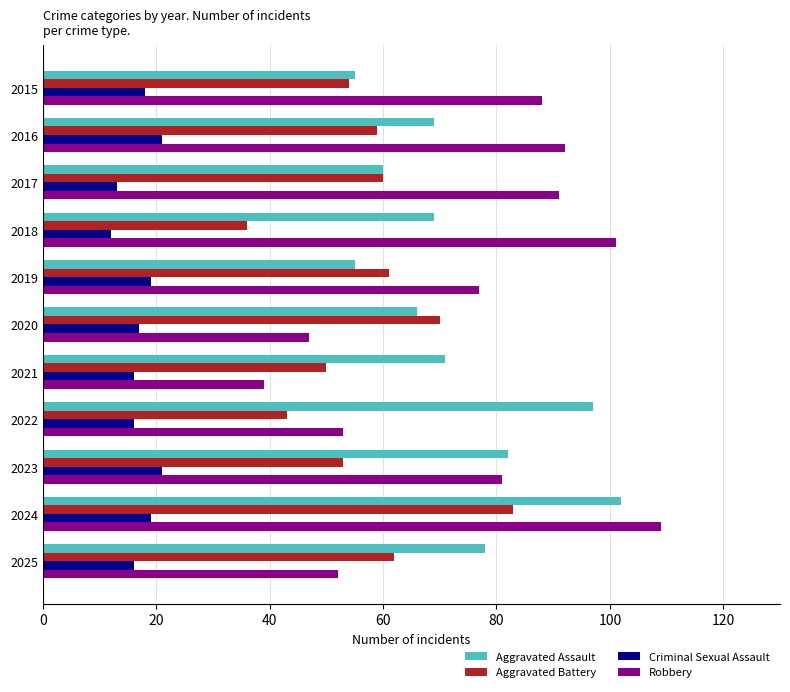

What is the difference between the maximum and minimum values in the Aggravated Battery series?

47